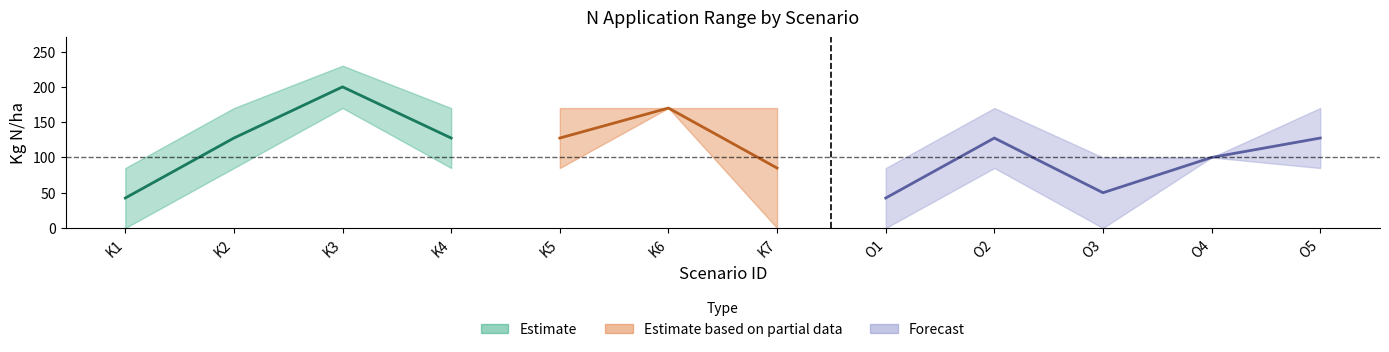

What is the highest value of the Kg N/ha (lower) series?

170